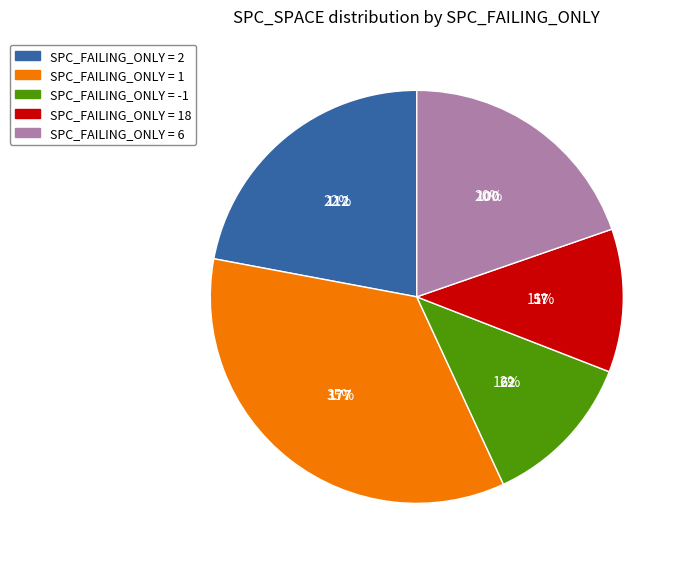

Is there any slice that represents more than half of the pie?

No